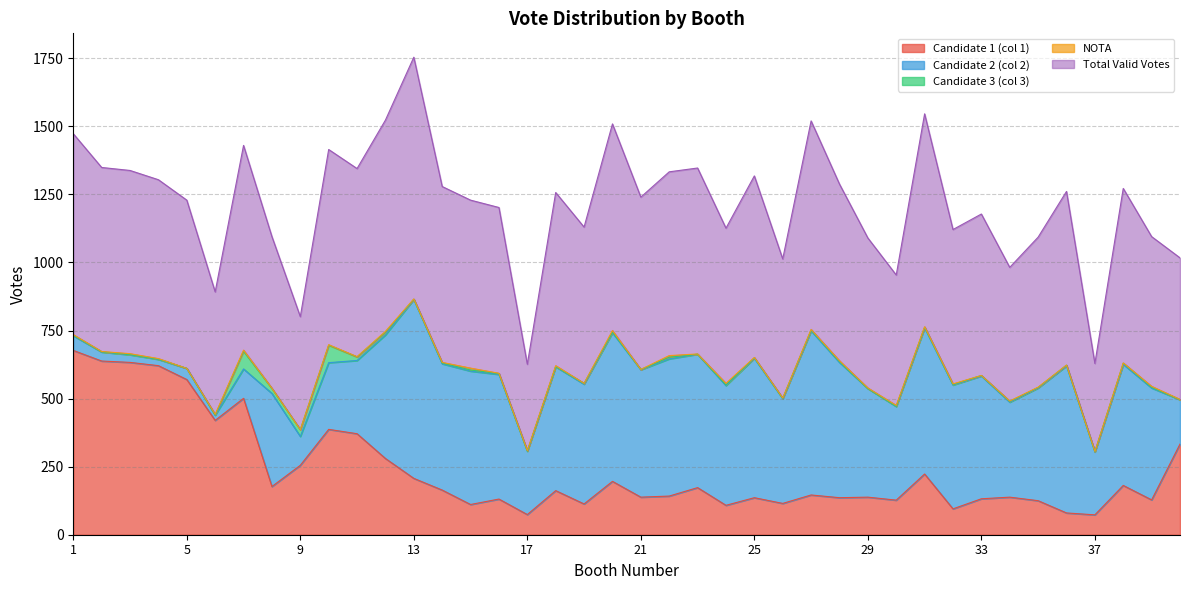

True or false: Candidate 1 (col 1) and Total Valid Votes intersect in this chart.

False